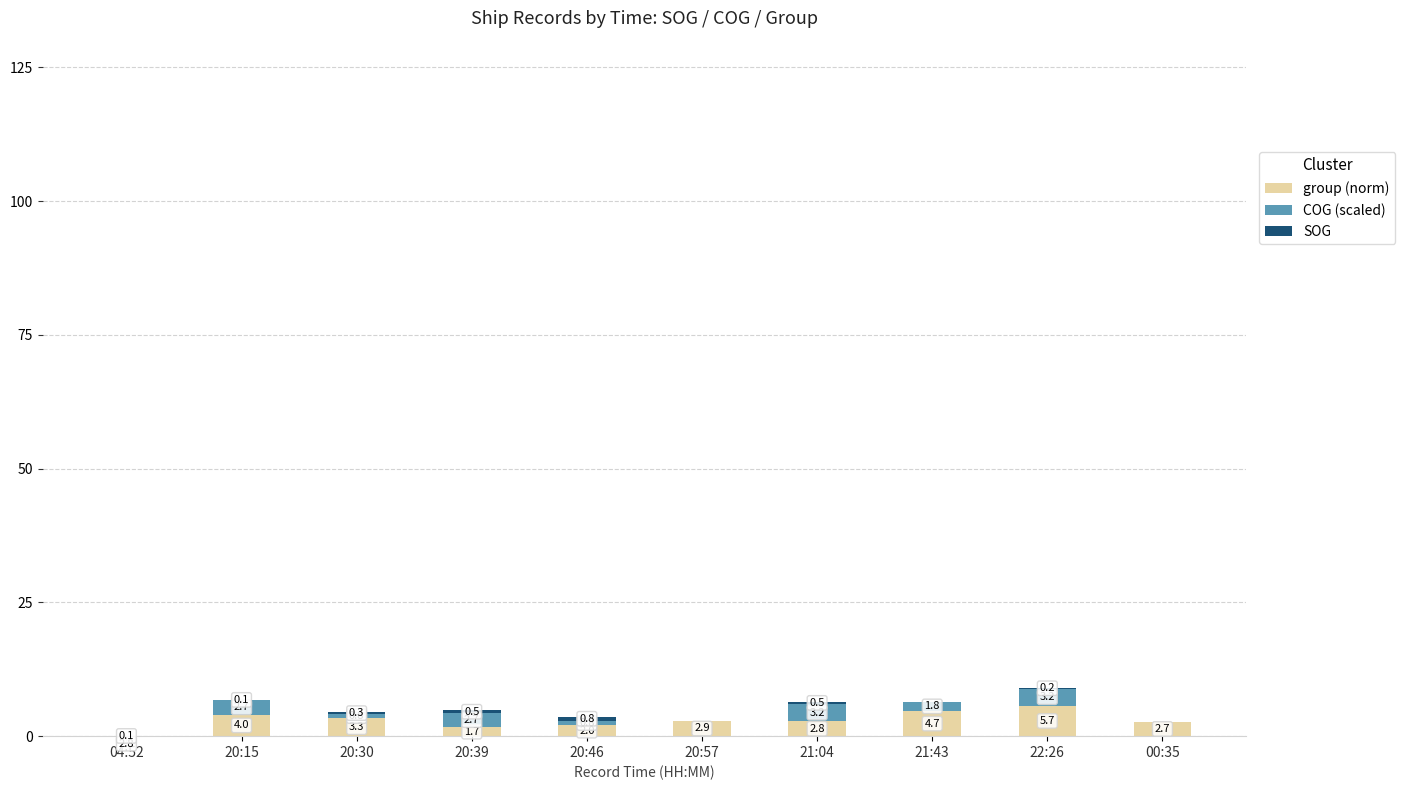

At which label is group (norm) closest to 1?

20:39